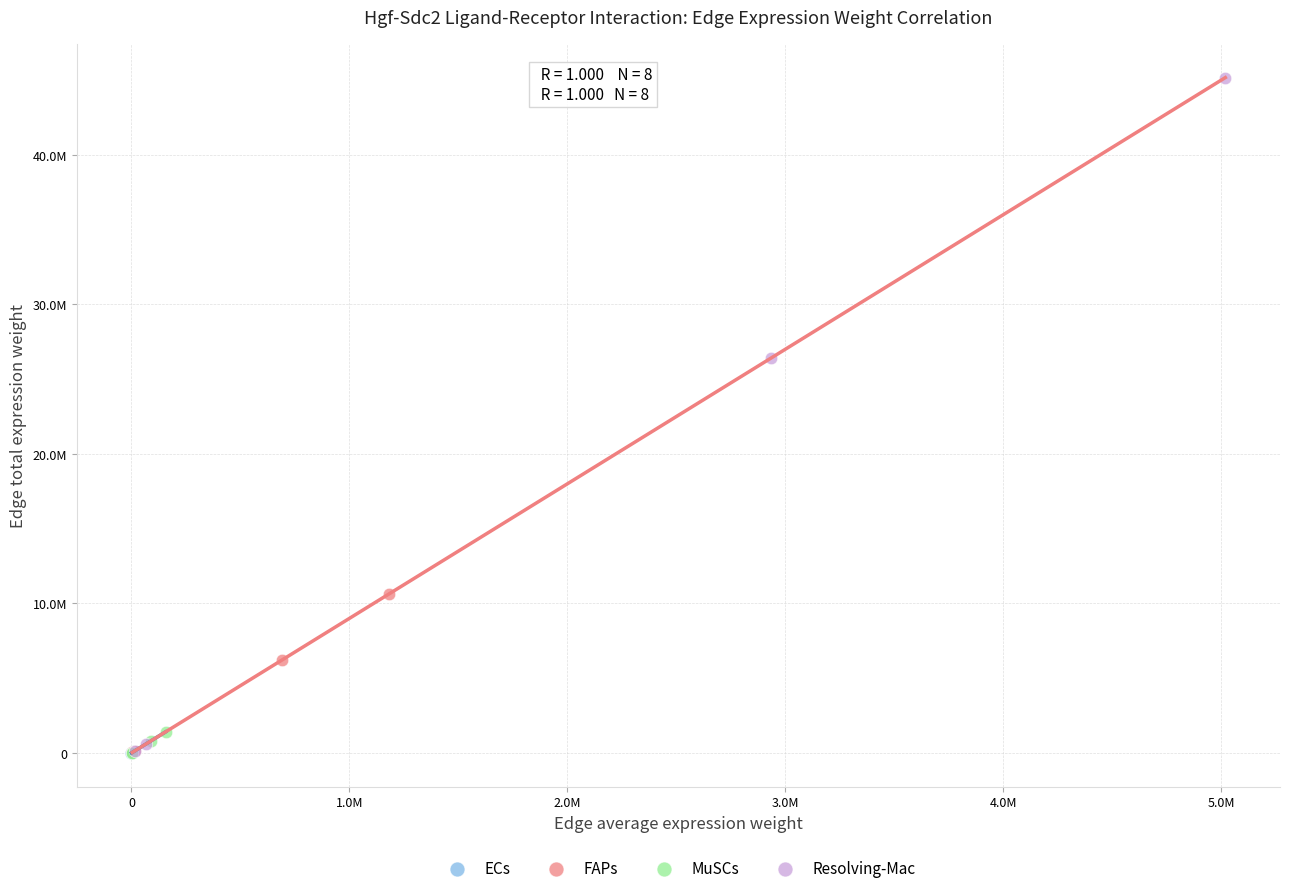

What are all the series names shown in the legend?

ECs, FAPs, MuSCs, Resolving-Mac